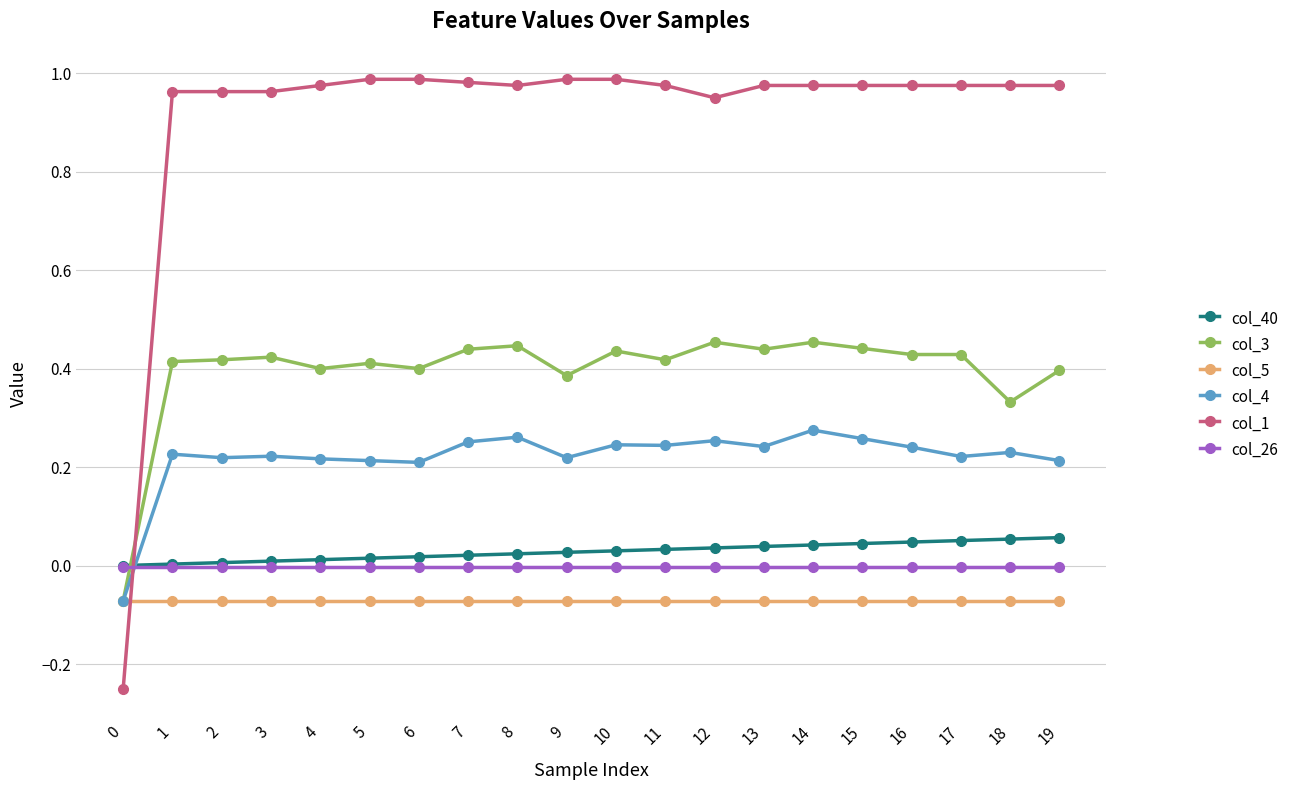

Rank the series by their maximum value, from lowest to highest.

col_5, col_26, col_40, col_4, col_3, col_1